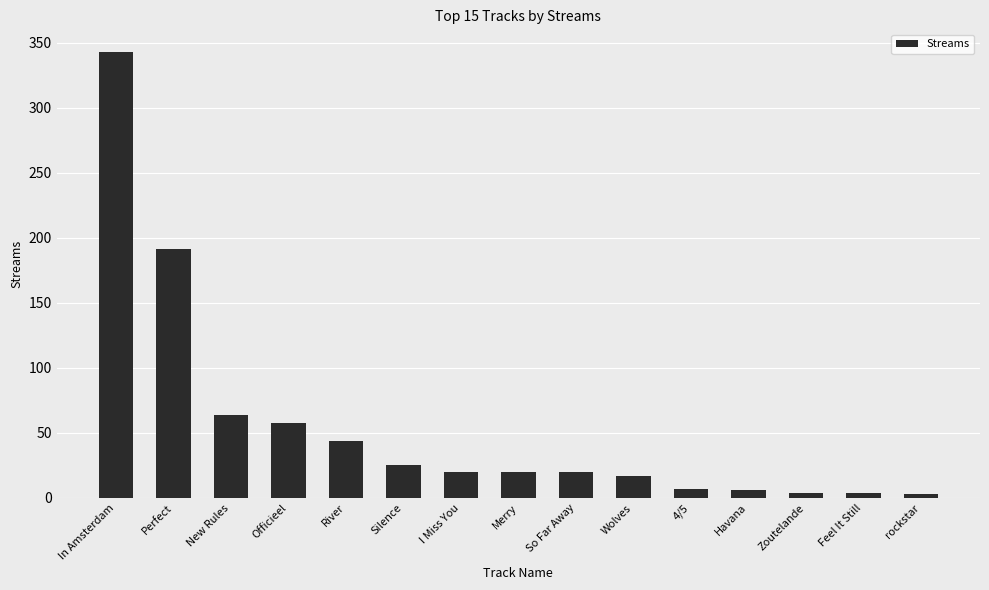

What is the smallest value displayed?

3